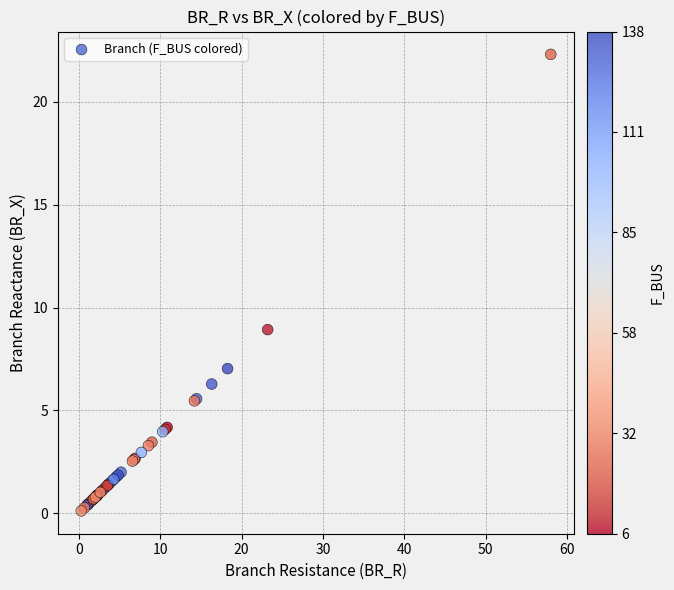

What Y value in the scatter plot is closest to 11?

8.9